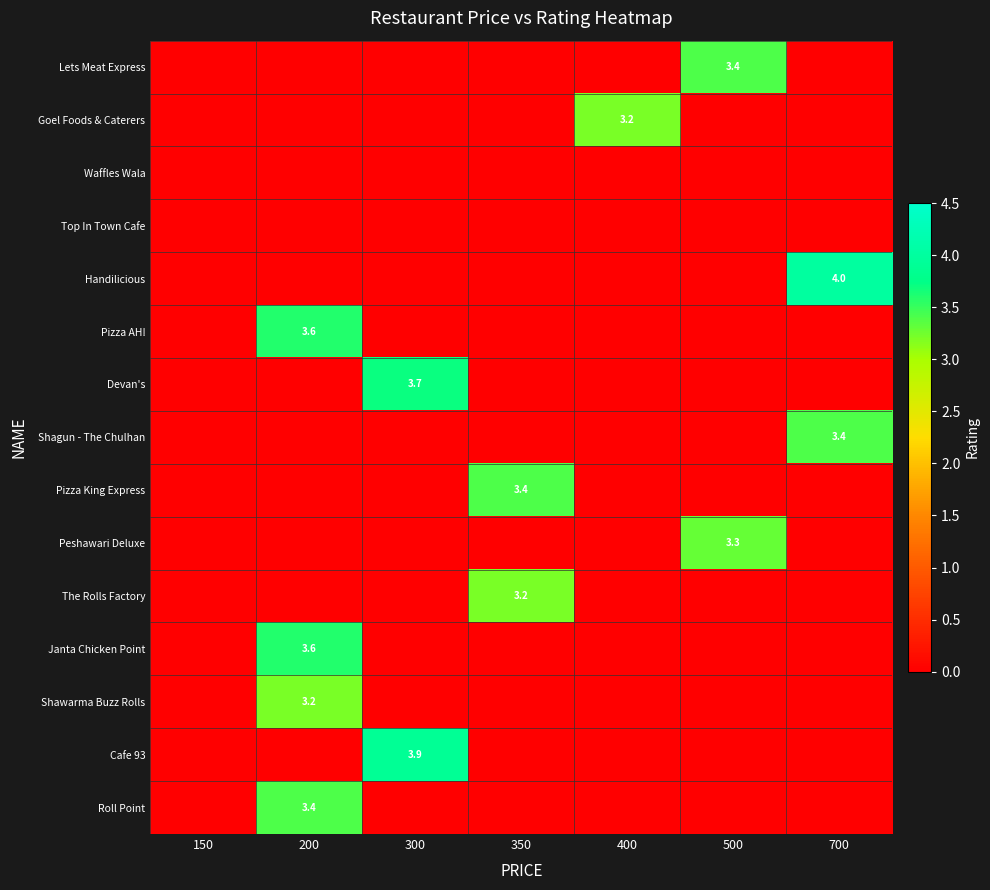

At how many categories does at least one series exceed 1?

6